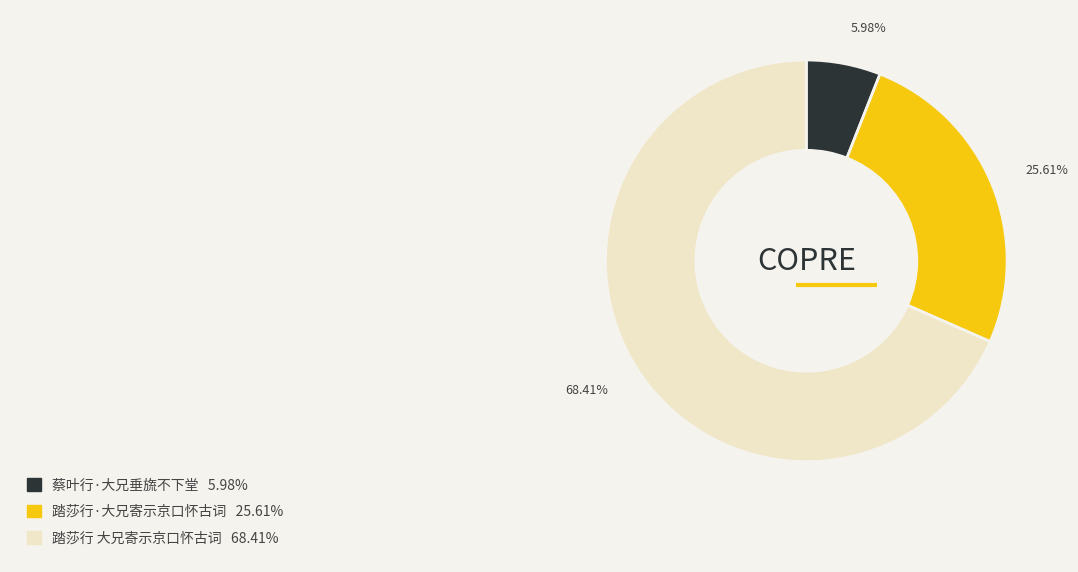

To the nearest percent, what is the difference between the largest and smallest slice percentages?

62%